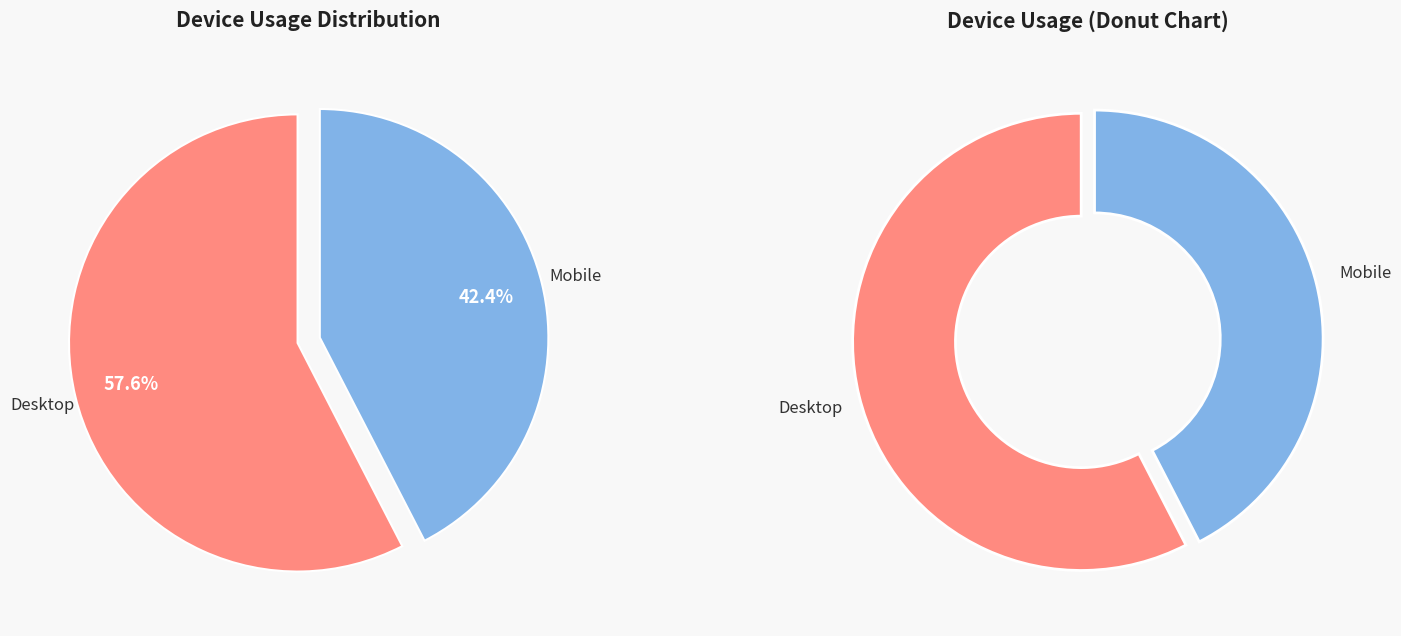

Which slice represents more than half of the pie?

Desktop